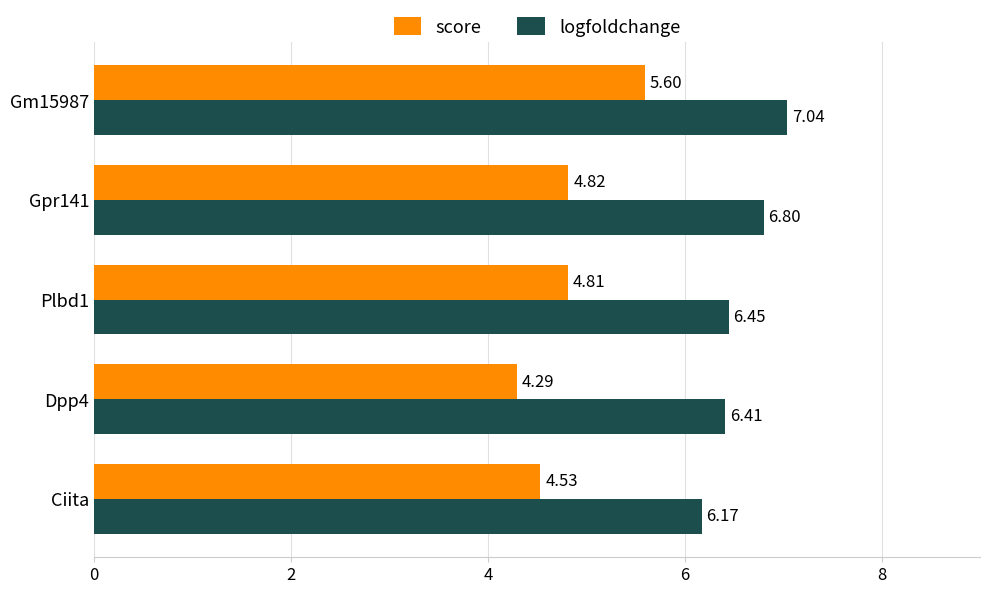

How many categories are shown in the chart?

5